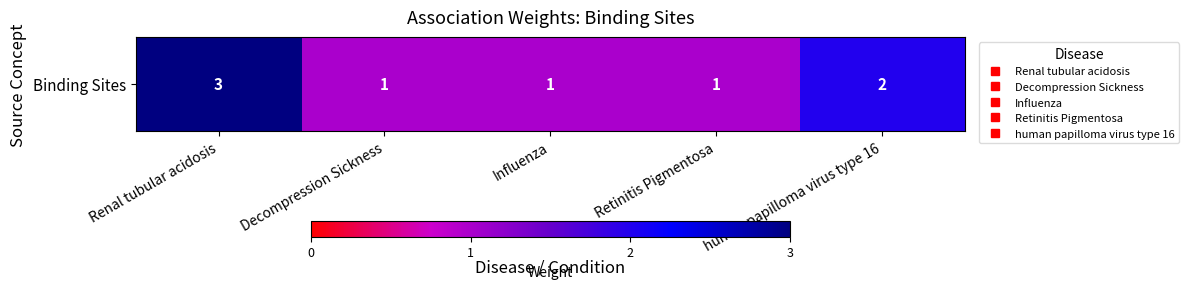

What is the sum of the values at Decompression Sickness and Retinitis Pigmentosa?

2